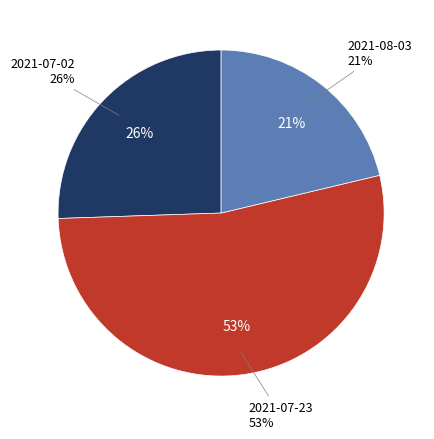

Rank the categories by value from highest to lowest.

2021-07-23, 2021-07-02, 2021-08-03